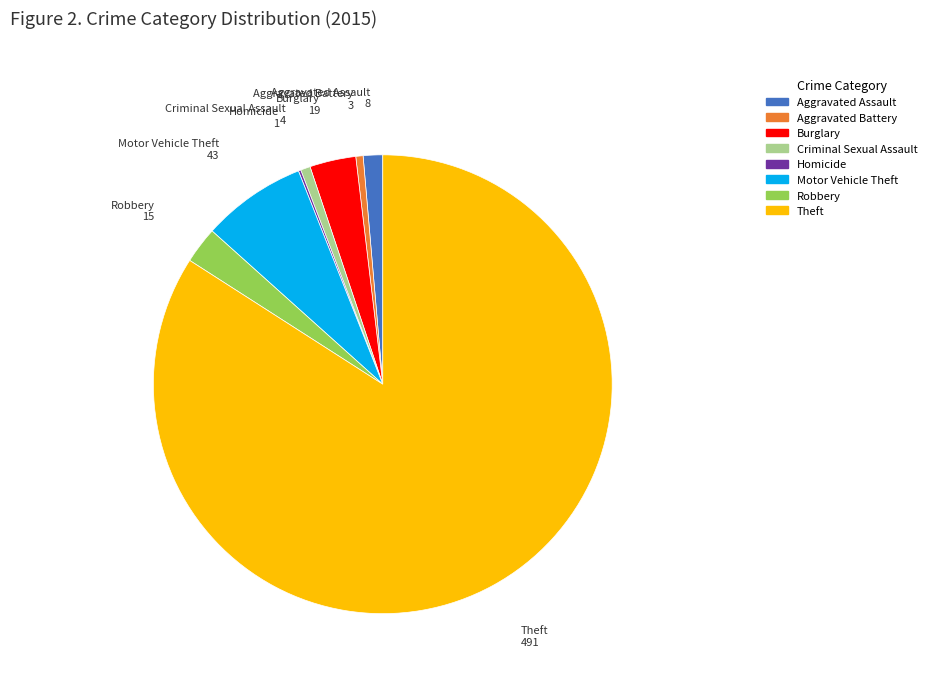

Combined, do Aggravated Assault and Theft account for over 50%?

Yes